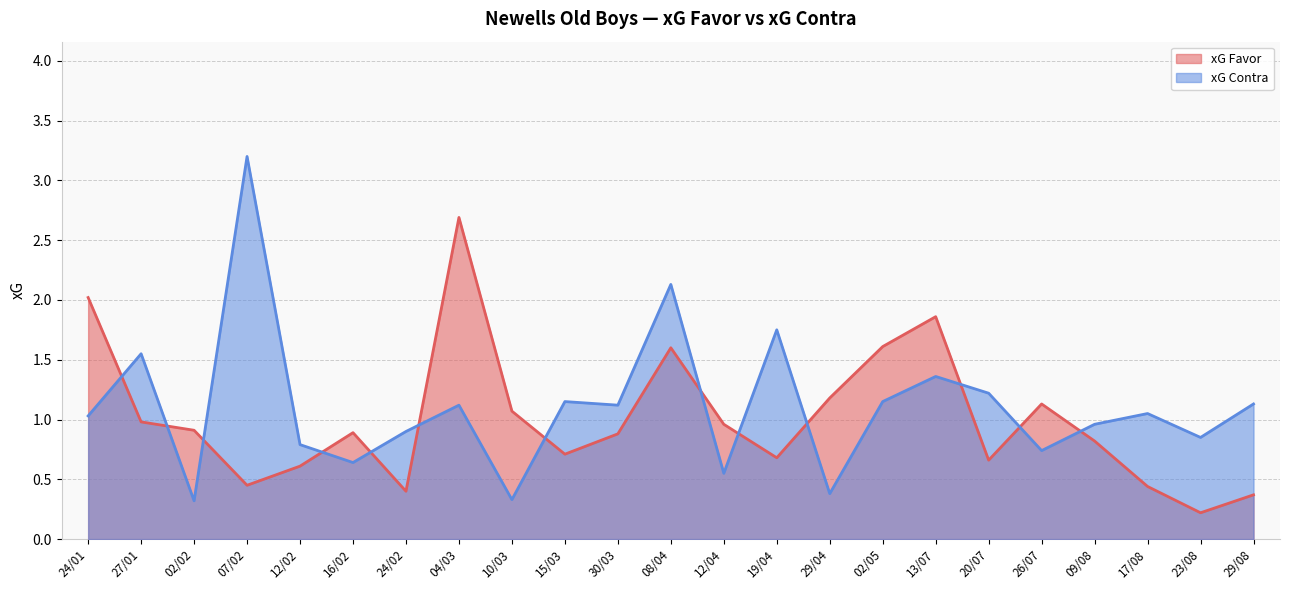

What is the spread (max minus min) of values at 02/05?

0.5